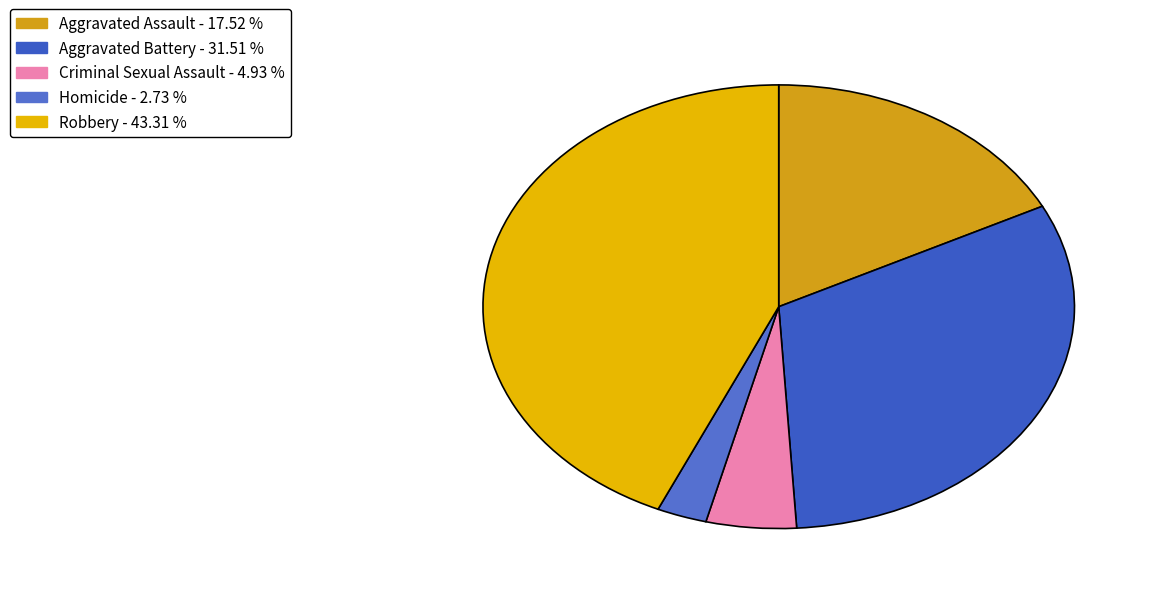

Between Aggravated Battery and Homicide, which is larger?

Aggravated Battery